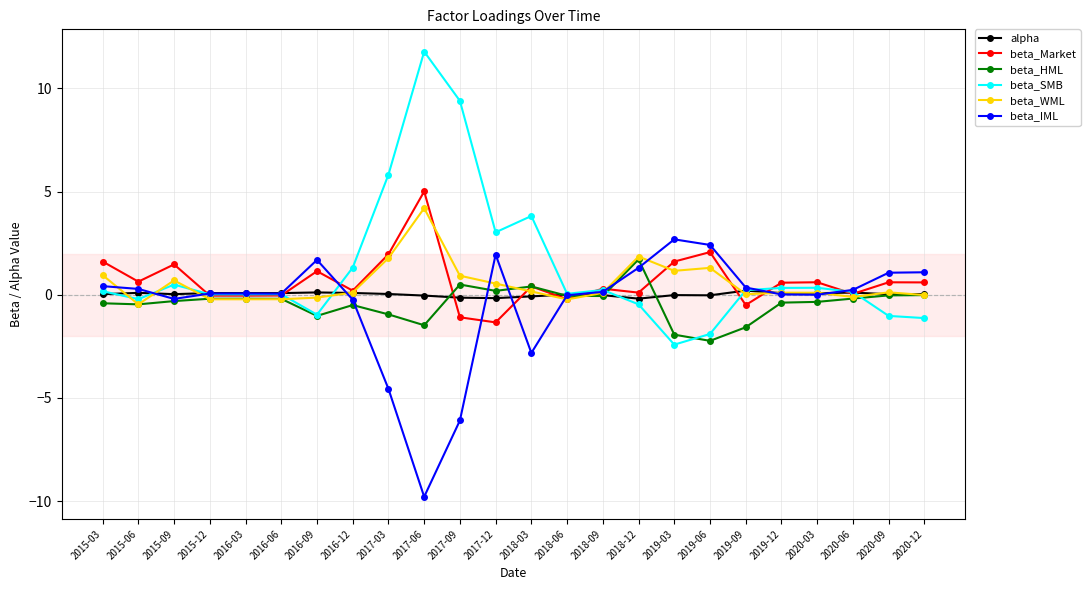

What is the label of the 11th point from the right?

2018-06